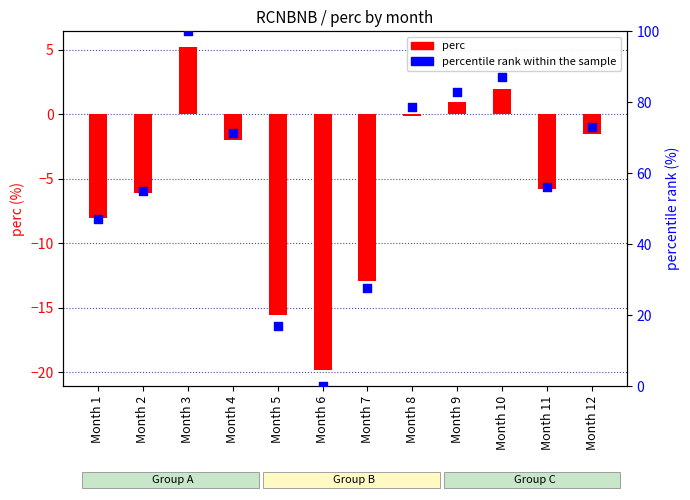

What is the total value across all series at Month 11?

50.5